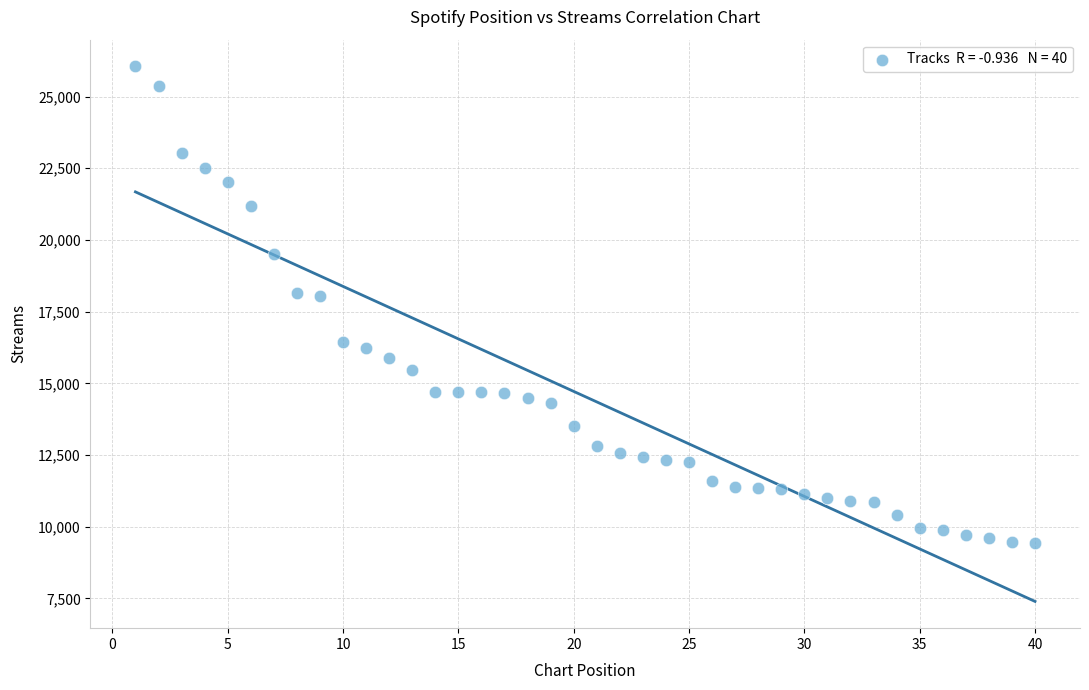

What is the range of Y values (max minus min)?

16624